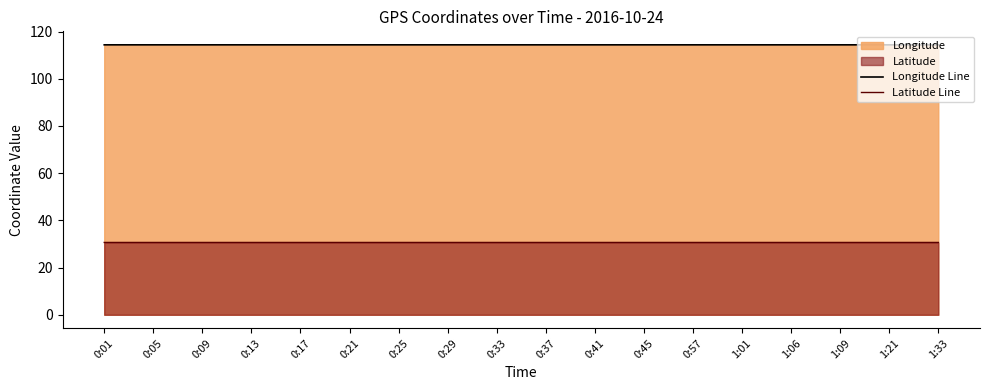

What is the greatest value displayed?

114.4